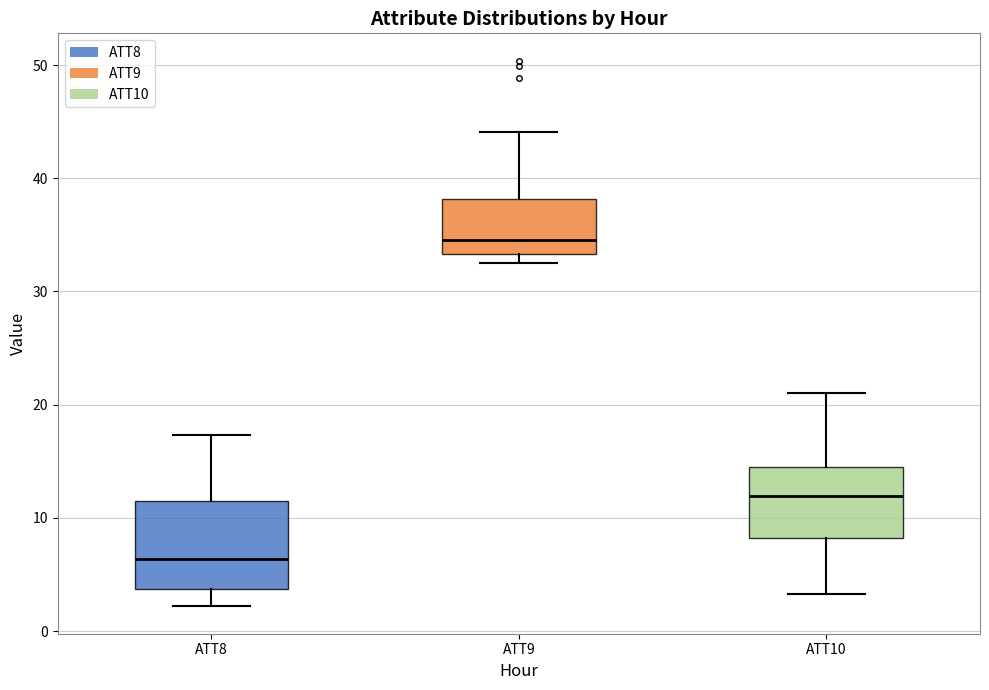

Which box has the lowest median line?

ATT8